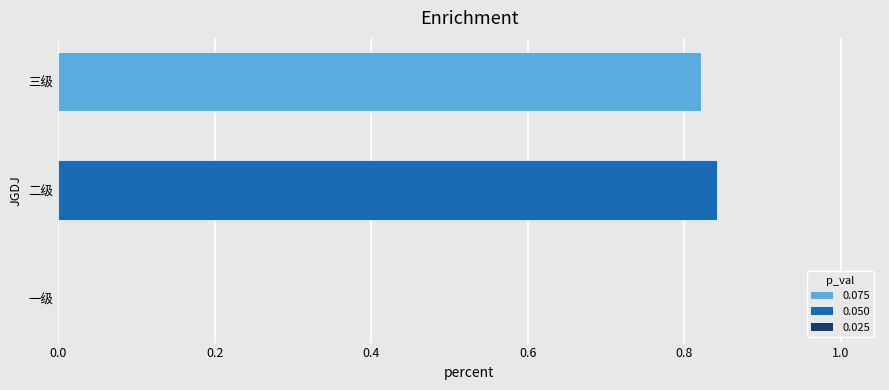

Which has a higher value, 一级 or 三级?

三级